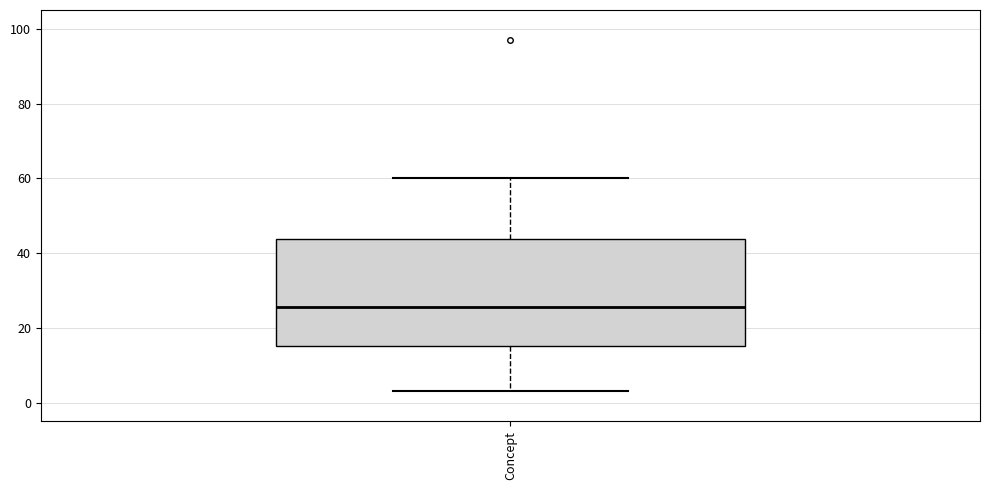

Where does the median line of the box for Concept sit on the y-axis? The values are not printed on the chart, so give them approximately, as read against the axis.

26